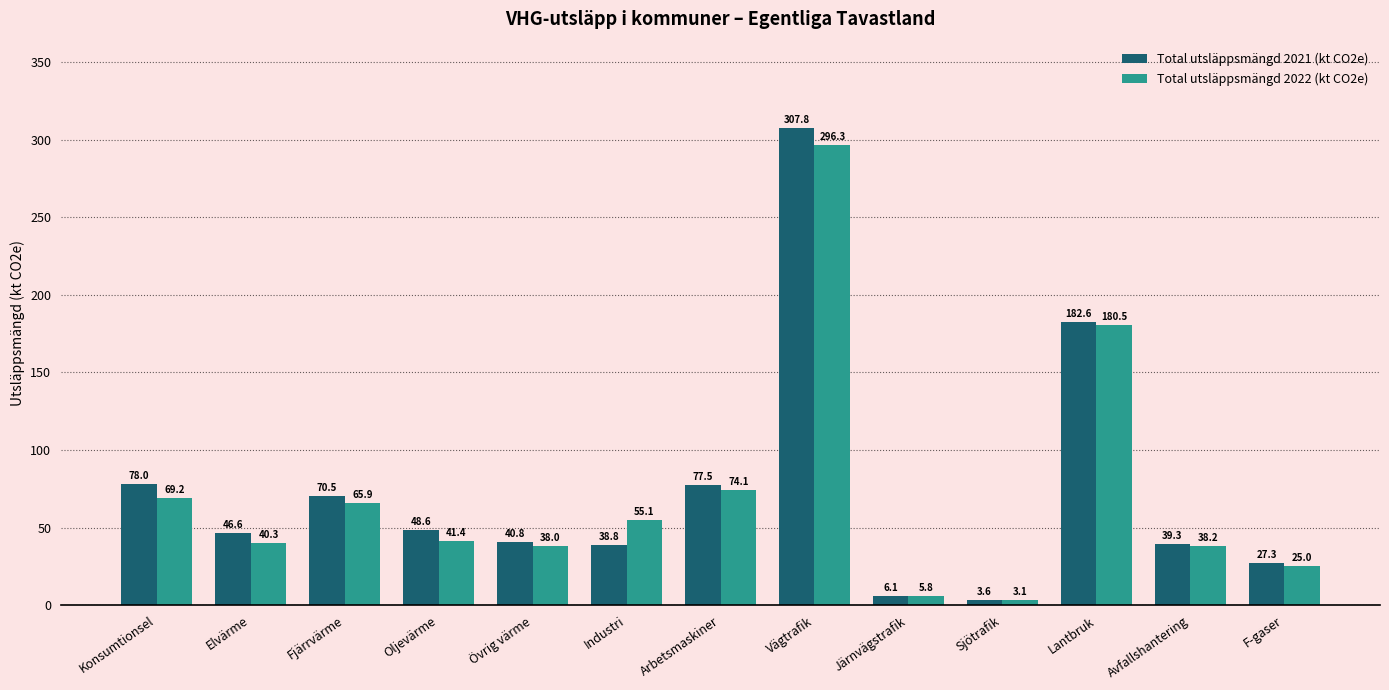

What position from the right is Avfallshantering?

2